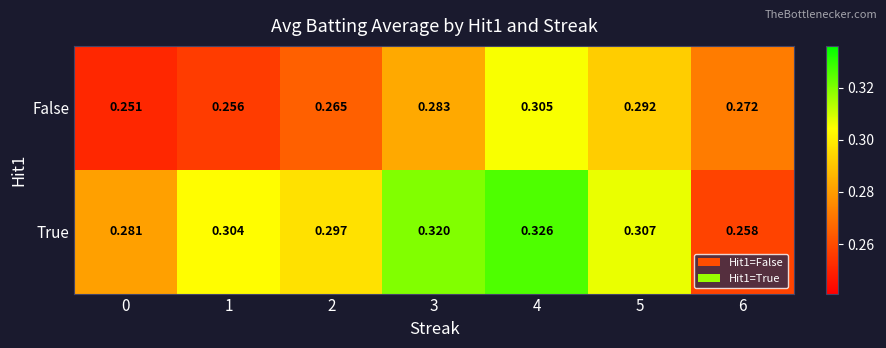

What is the total value across all series at 5?

0.6